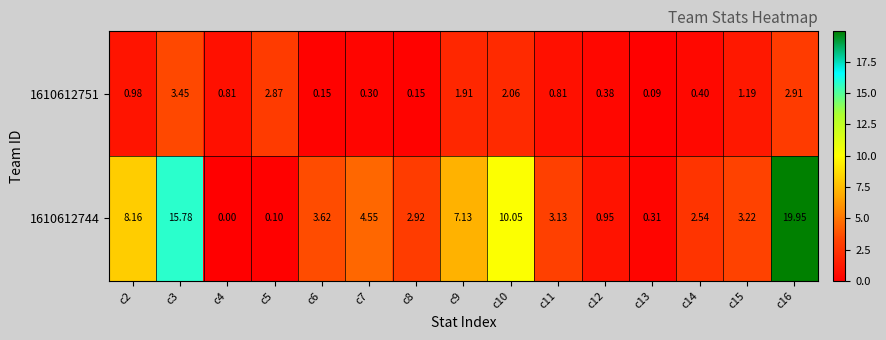

Is the value of 1610612744 at c10 greater than the value of 1610612751 at c8?

Yes